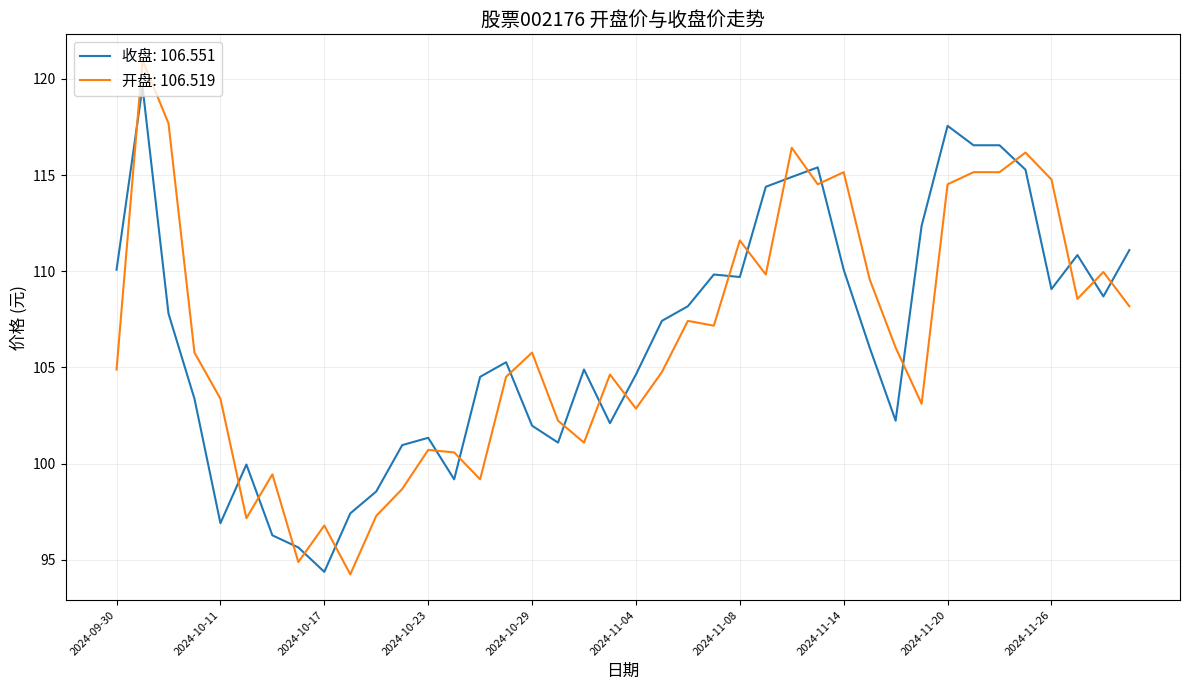

List the series in order of their peak value, highest first.

开盘: 106.519, 收盘: 106.551